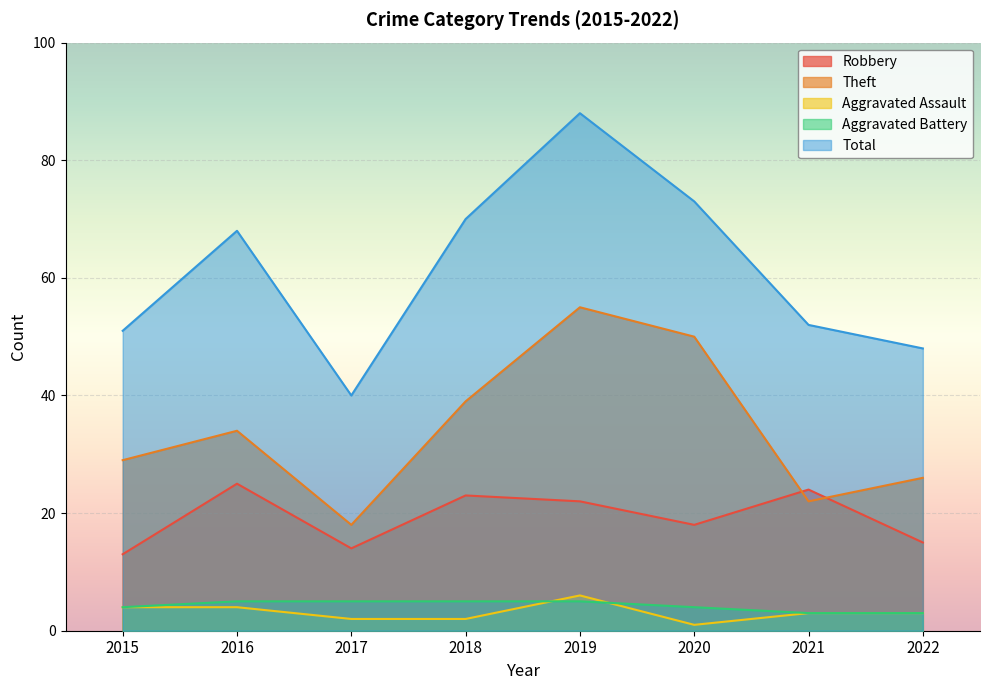

At which label is Theft closest to 36?

2016